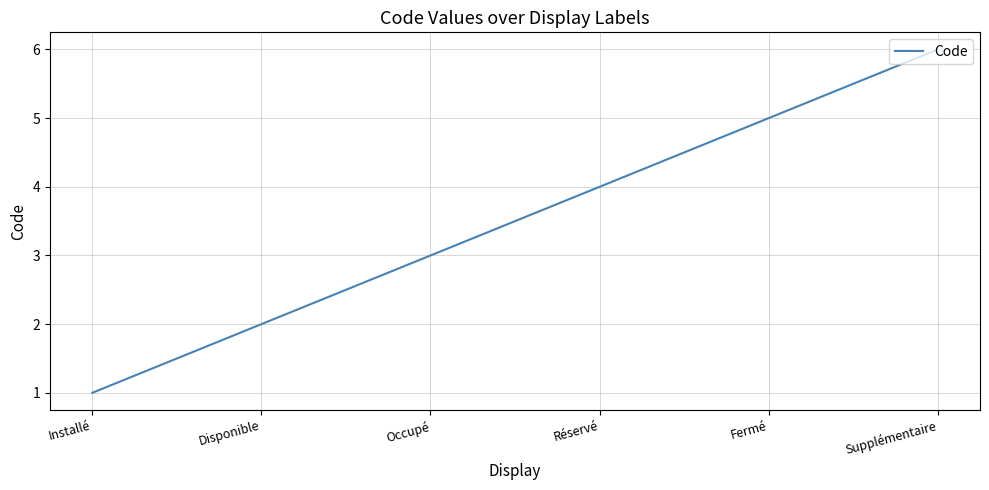

Read the value at Fermé.

5